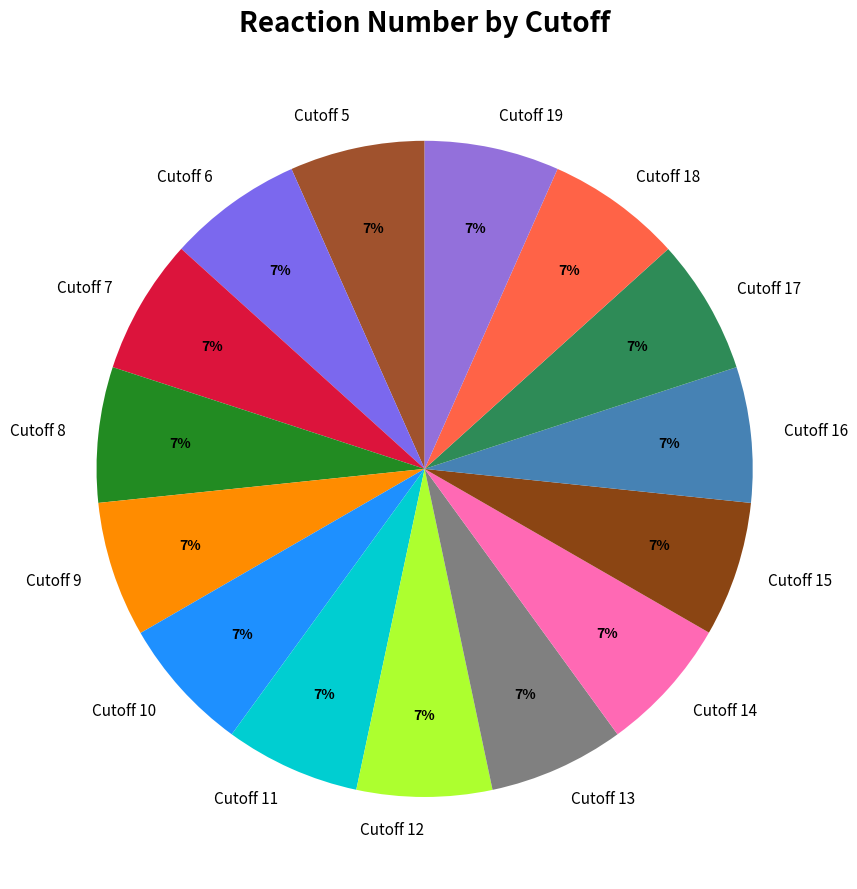

What percentage is the Cutoff 13 slice, to the nearest percent?

7%